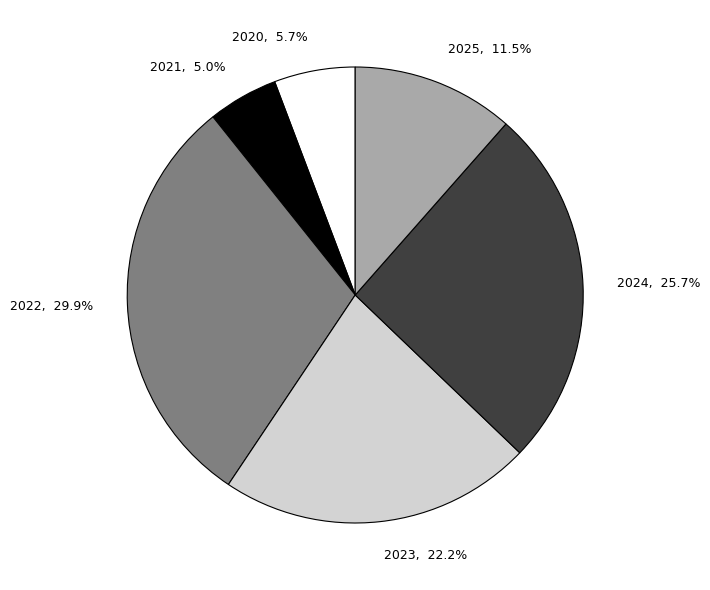

Approximately how many times larger is the value at 2022 compared to 2024?

1.2